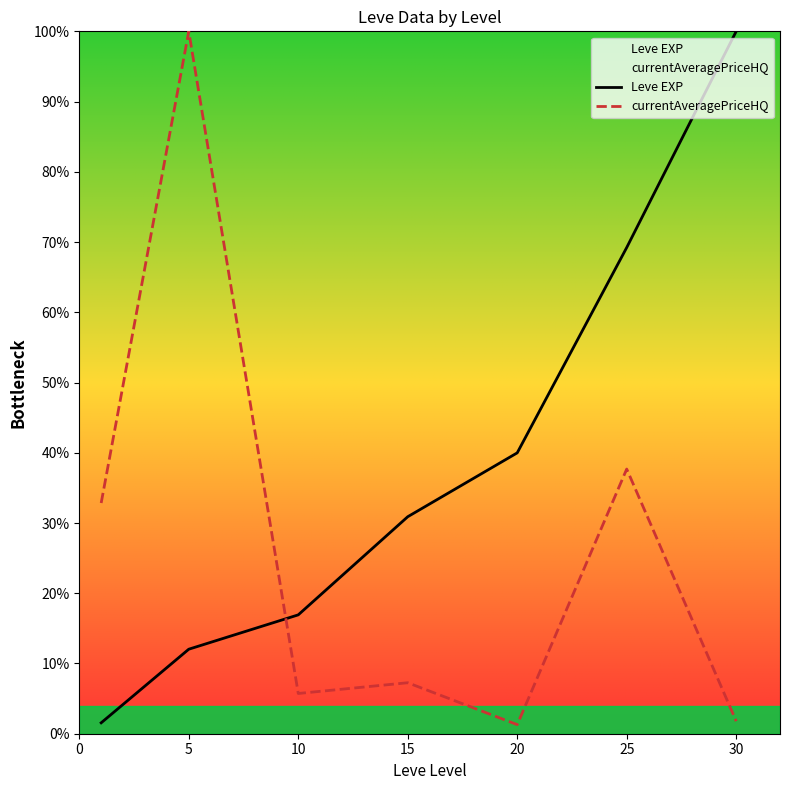

How many times do currentAveragePriceHQ and Leve EXP cross each other?

1